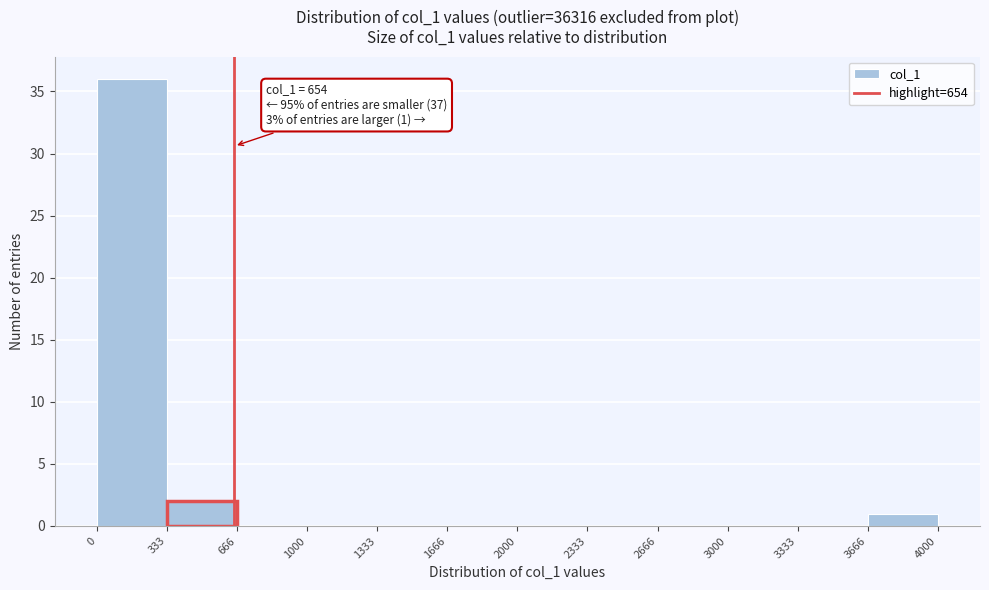

Which range on the x-axis has the tallest bar?

0 to 333